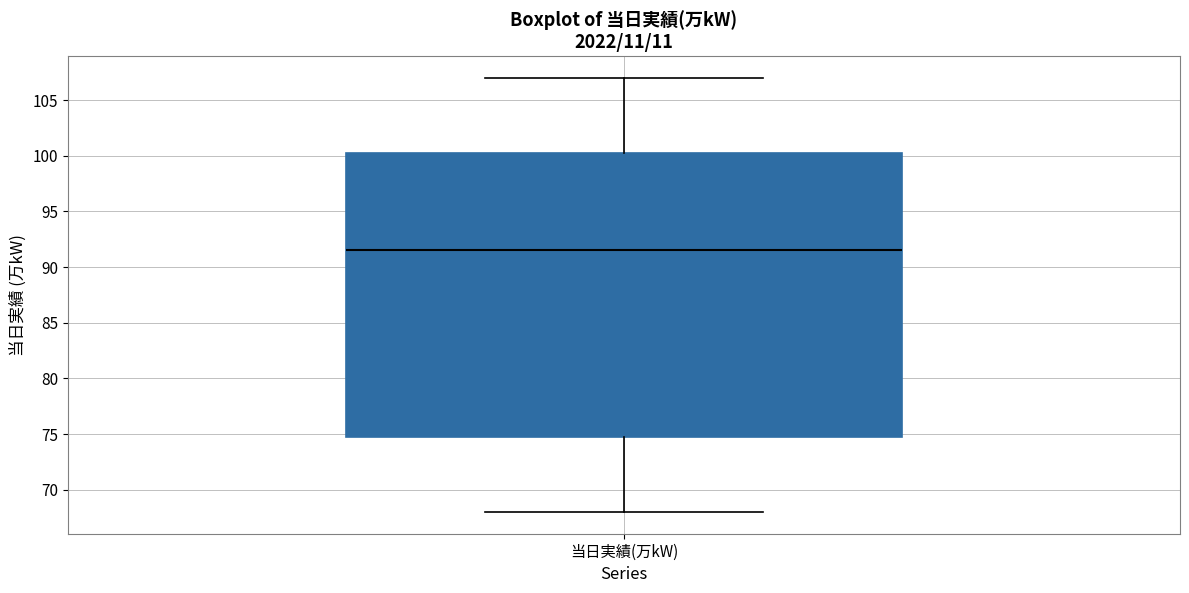

Transcribe this box plot: give where the median line is, the range the box spans, and where the two whiskers end, as read against the y-axis. The values are not printed on the chart, so give them approximately, as read against the axis.

median 91.5, box 75.0 to 100.5, whiskers 68.0 to 107.0